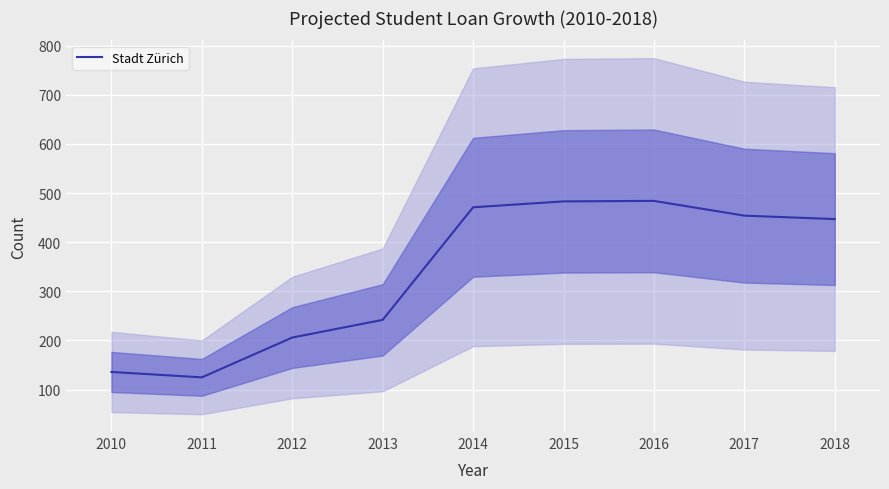

Reading left to right, list all the values displayed in this chart.

2010=136	2011=125	2012=206	2013=242	2014=471	2015=483	2016=484	2017=454	2018=447